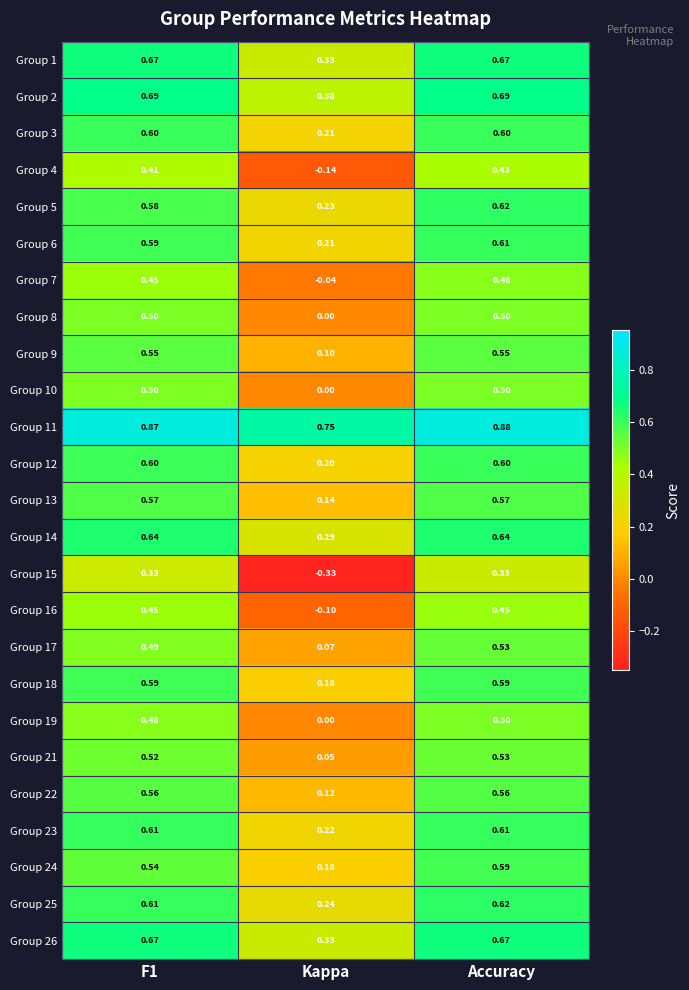

At which label does Group 21 reach its peak?

Accuracy